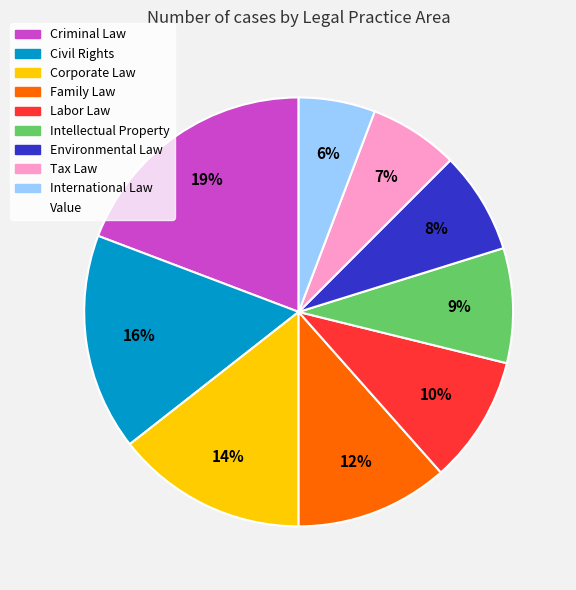

To the nearest percent, what is the difference between the largest and smallest slice percentages?

13%